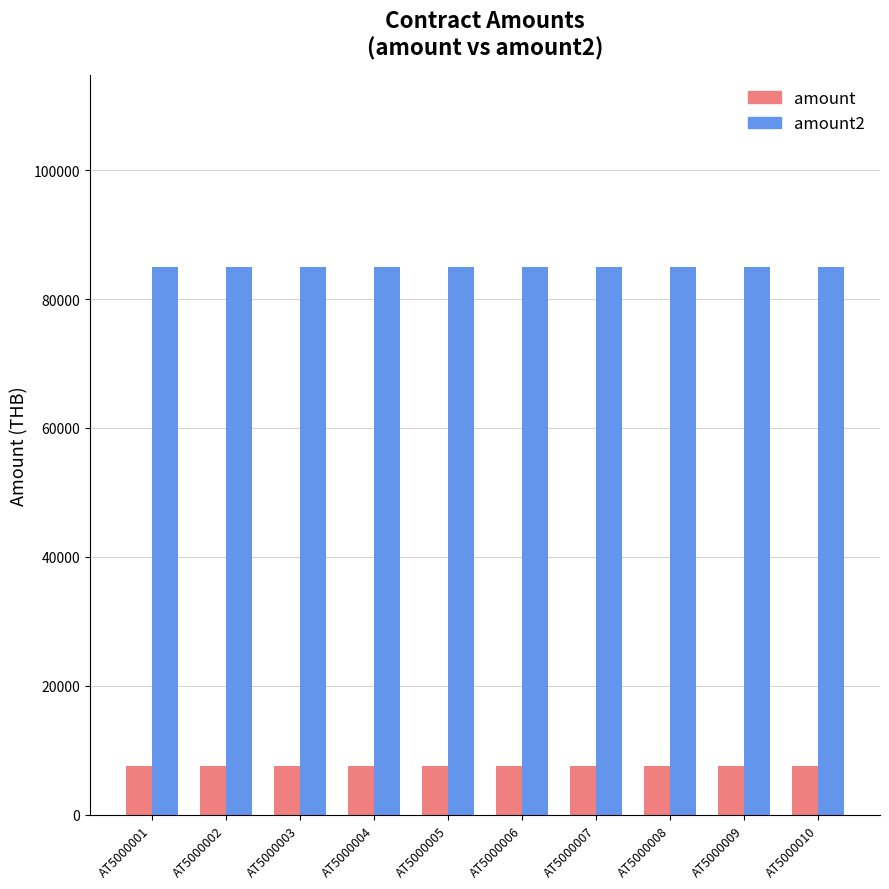

What value does the amount series have at AT5000004?

7500